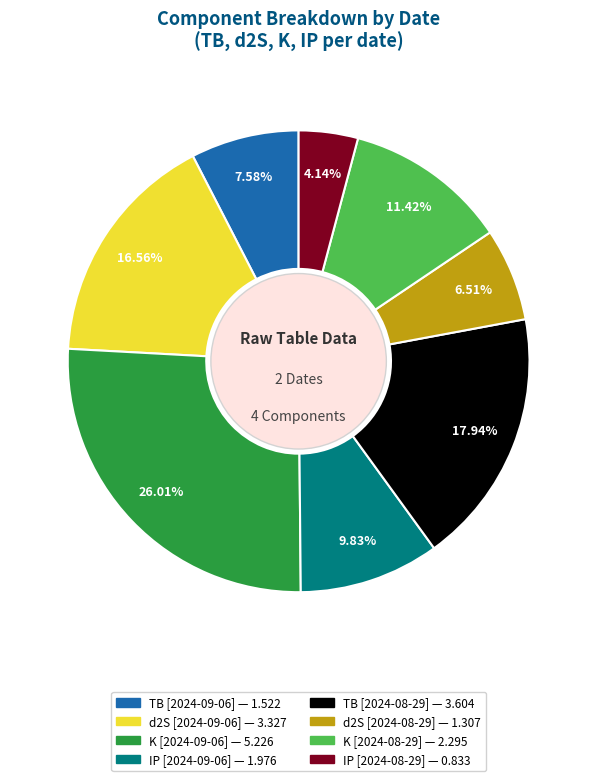

Does any single category account for the majority?

No